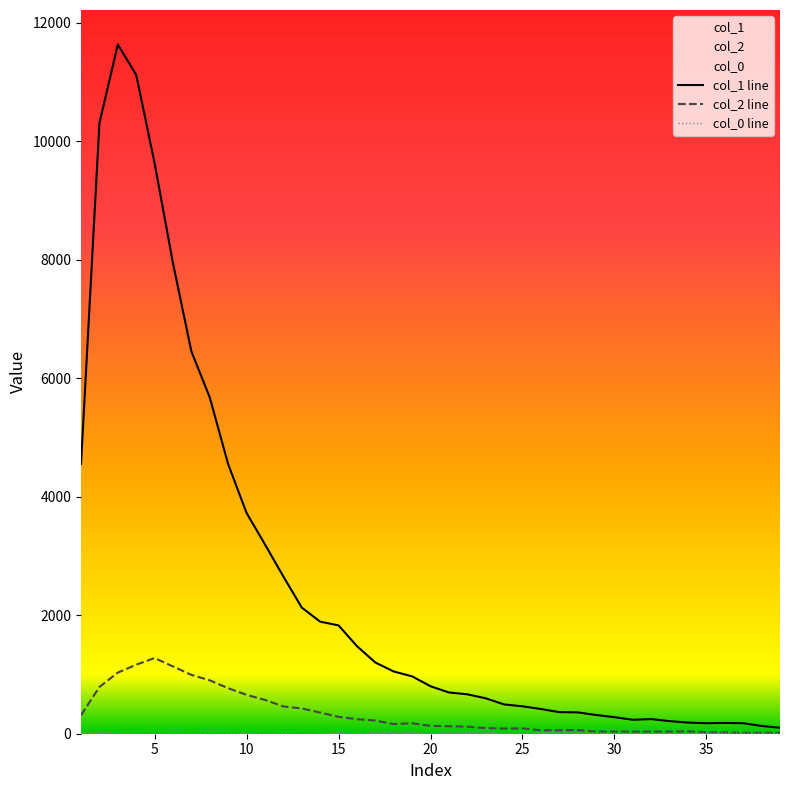

What is the value of the col_0 line point at the 4th from the left?

36